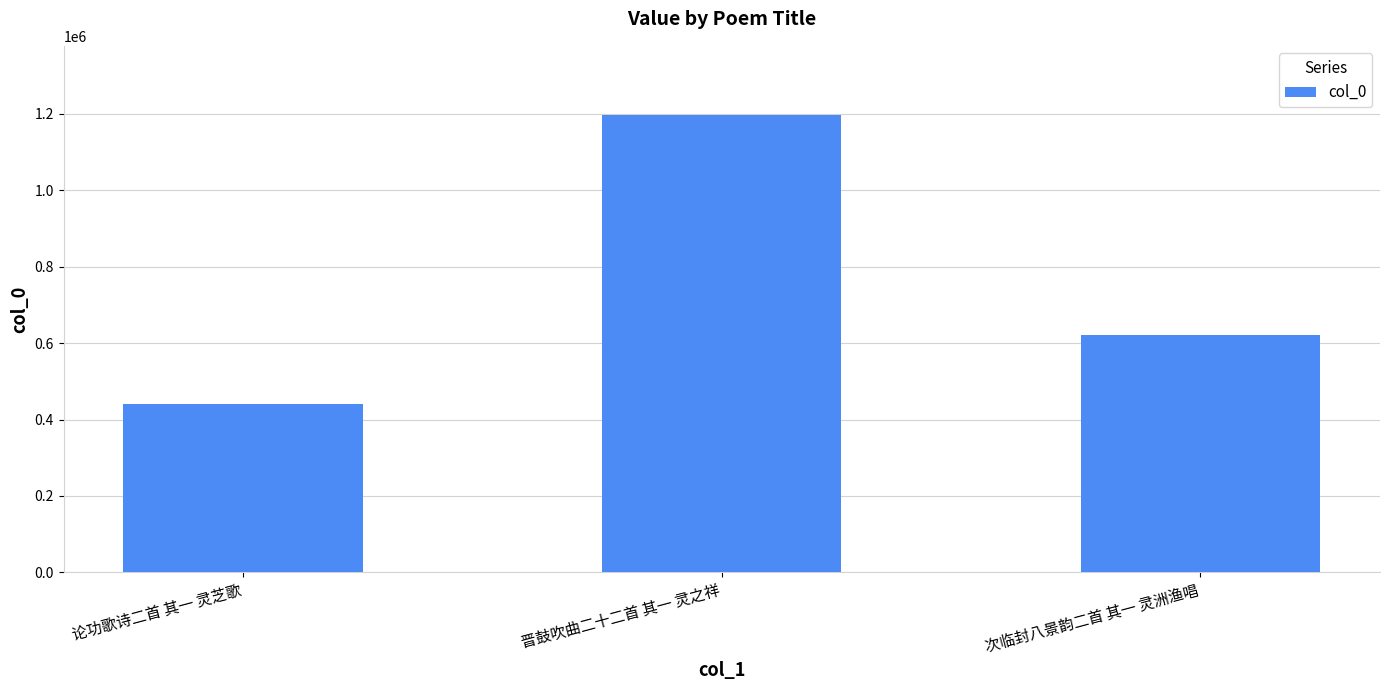

What is the maximum value shown in the chart?

1198663